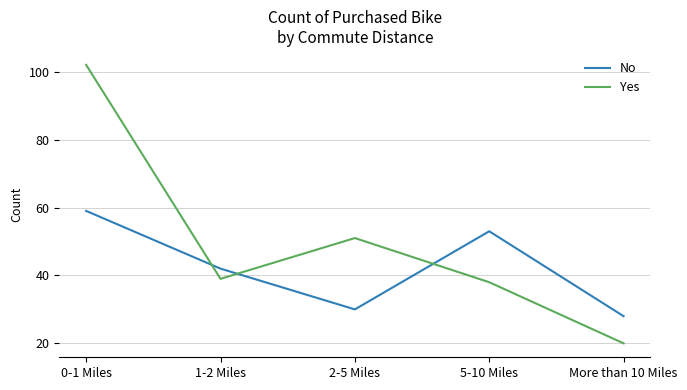

Reading left to right, transcribe all the data shown in this chart.

No: 59	42	30	53	28
Yes: 102	39	51	38	20